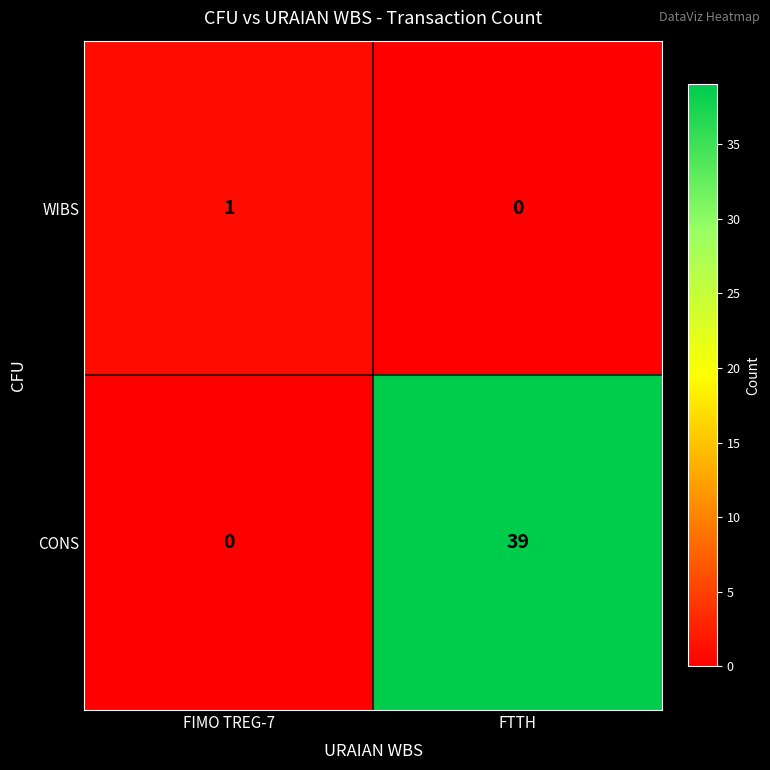

What is the spread (max minus min) of values at FIMO TREG-7?

1